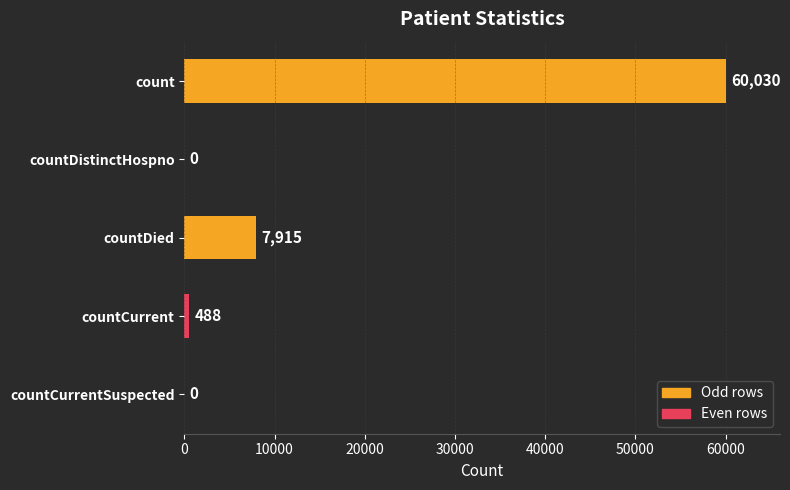

What is the sum of all values?

68433